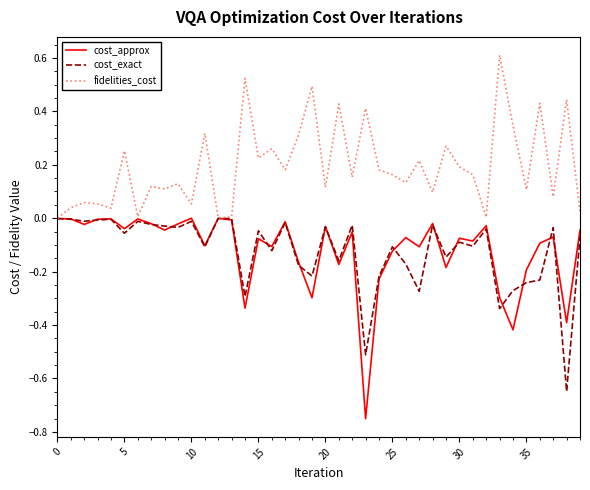

Which series has the widest spread of values?

cost_approx